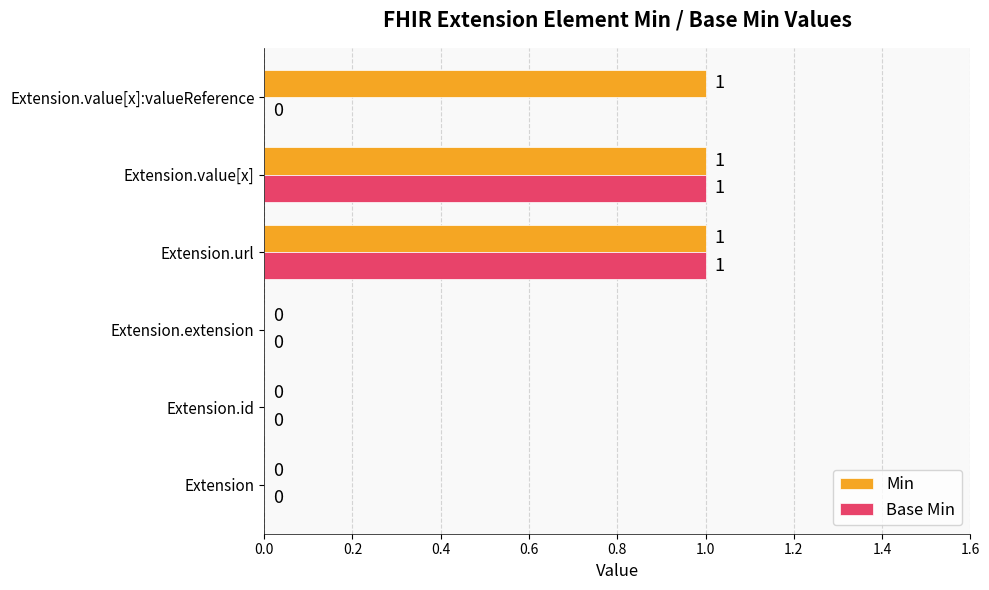

What is the sum of all Min values?

3